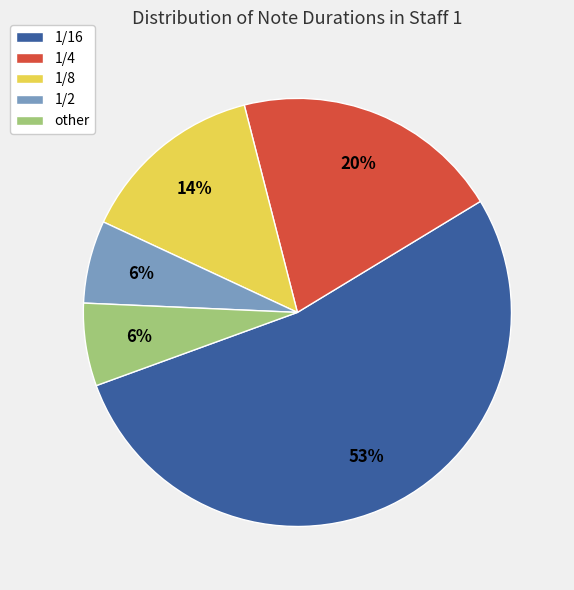

Which has a higher value, 1/4 or 1/2?

1/4